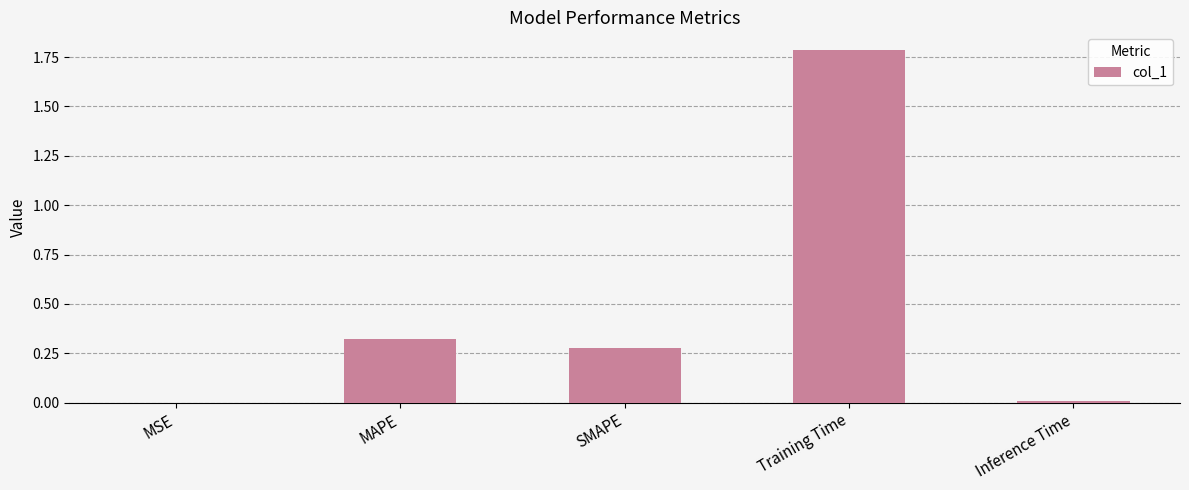

What is the change in value from MAPE to Training Time?

+1.5